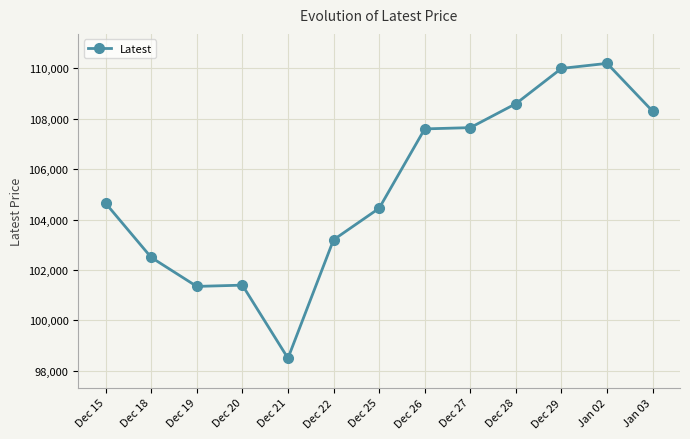

What is the difference between the values at Dec 15 and Dec 20?

3250